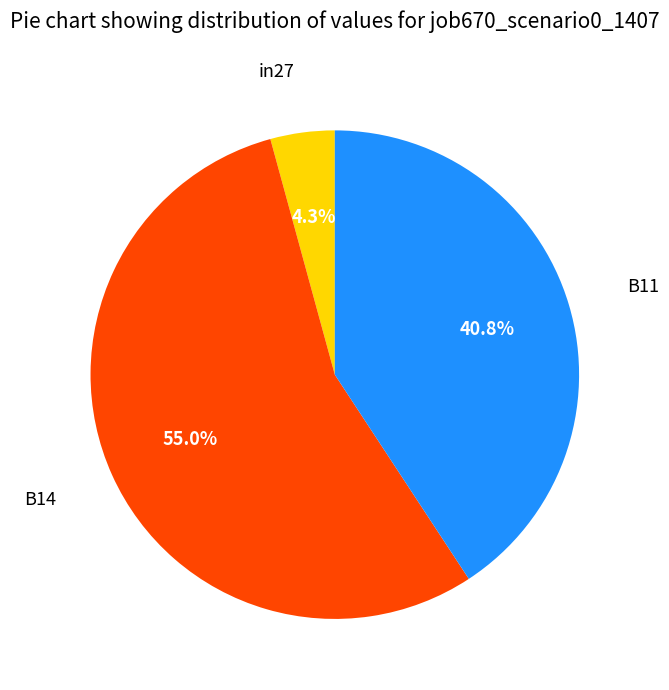

Is there any slice that represents more than half of the pie?

Yes